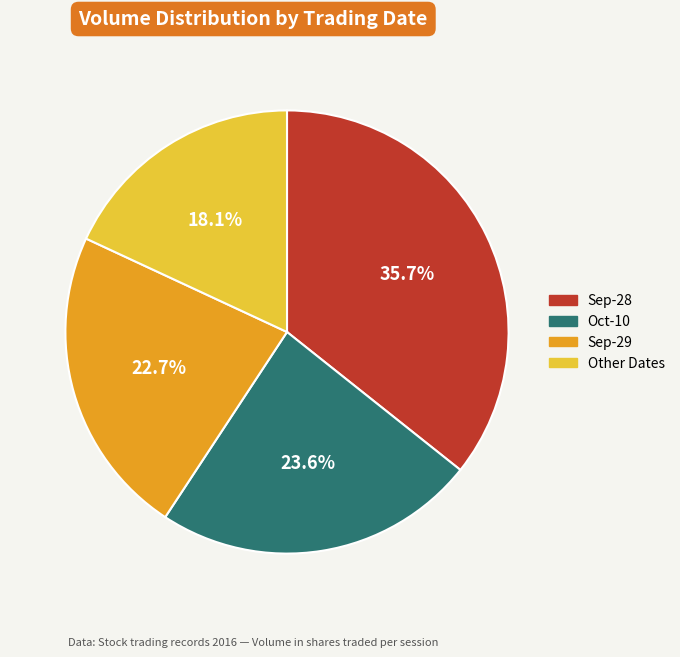

Which has a higher value, Other Dates or Sep-28?

Sep-28